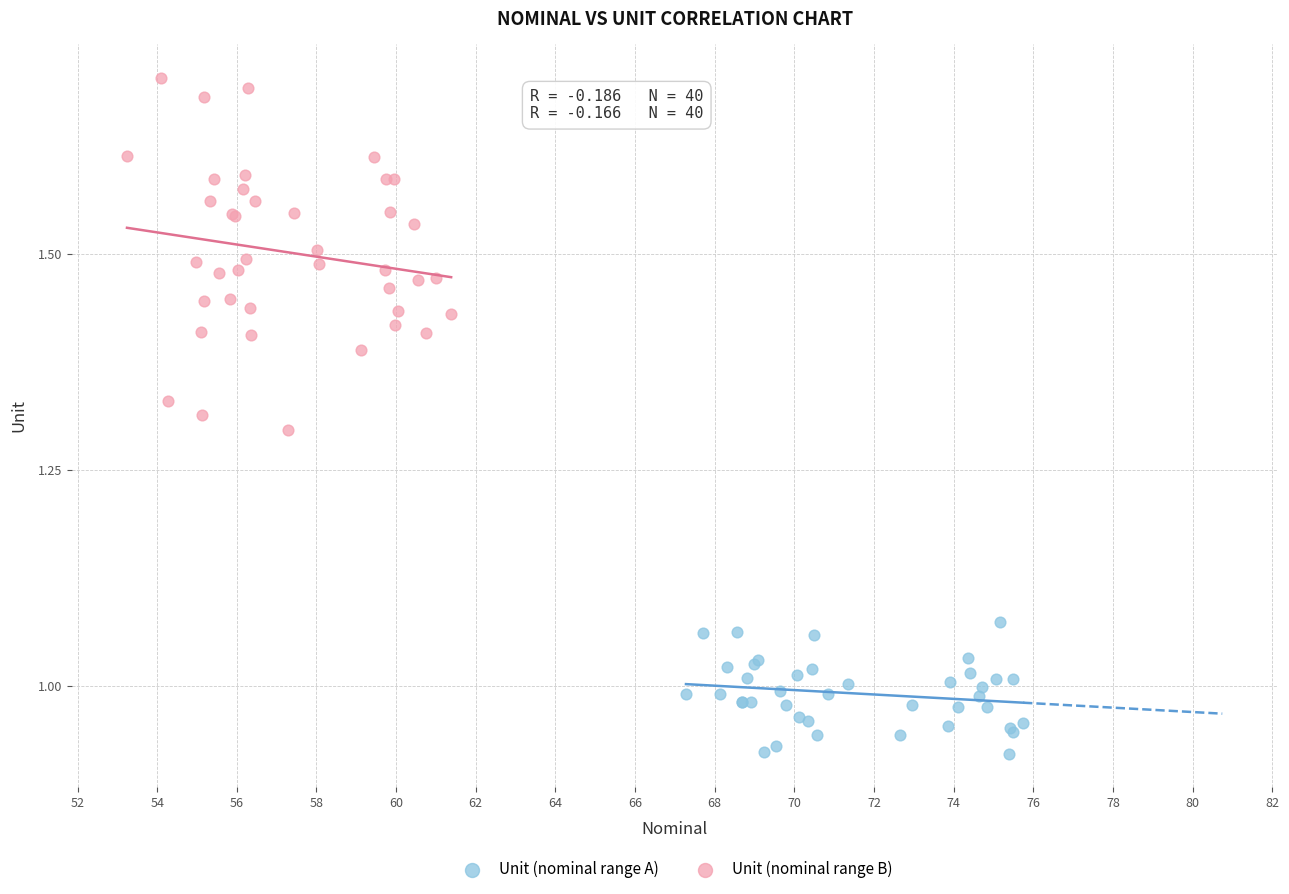

Which series reaches the minimum Y coordinate?

Unit (nominal range A)